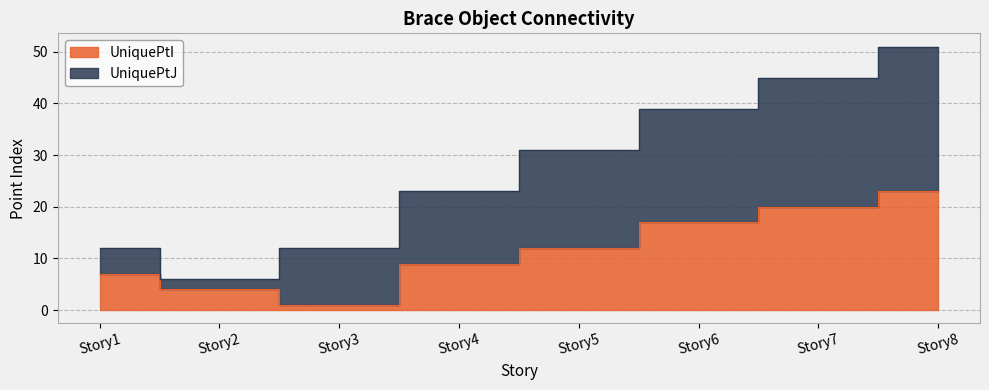

Rank the categories by value from highest to lowest.

Story8, Story7, Story6, Story5, Story4, Story1, Story2, Story3